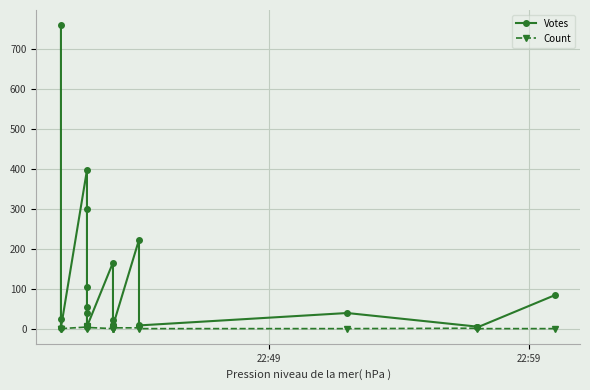

Is the value of Count at 9 greater than the value of Votes at 18?

No